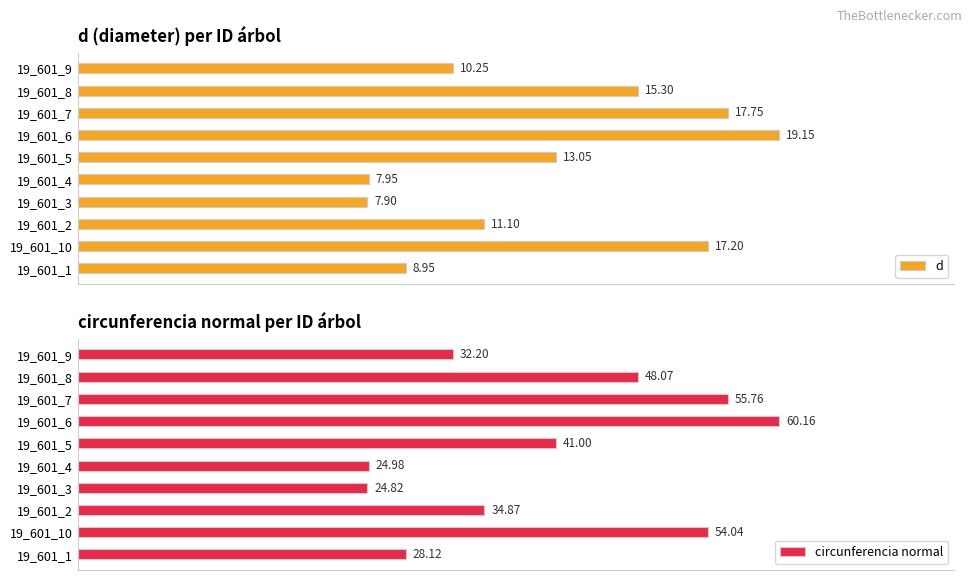

What are all the series names shown in the legend?

d, circunferencia normal